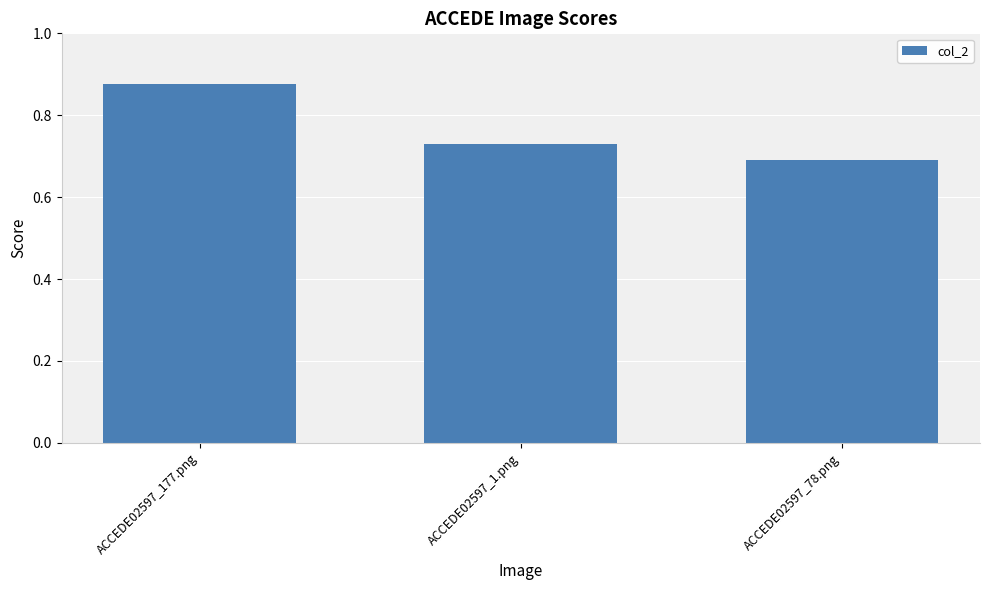

Which category has the lowest value across all series?

ACCEDE02597_78.png